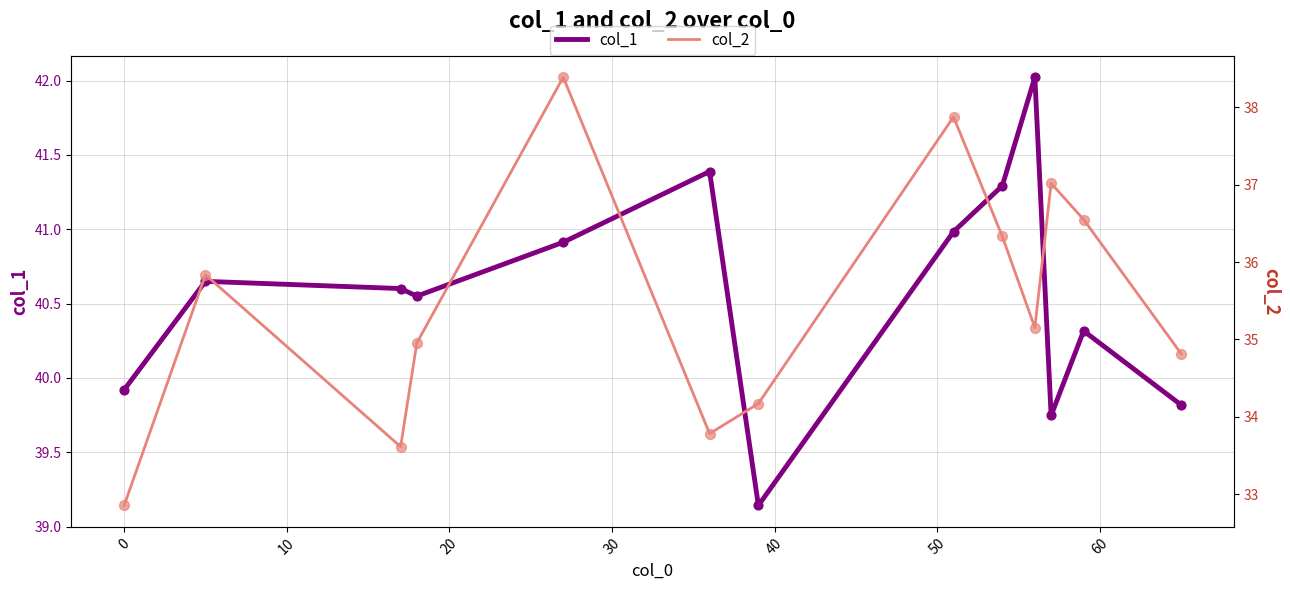

What are all the series names shown in the legend?

col_1, col_2